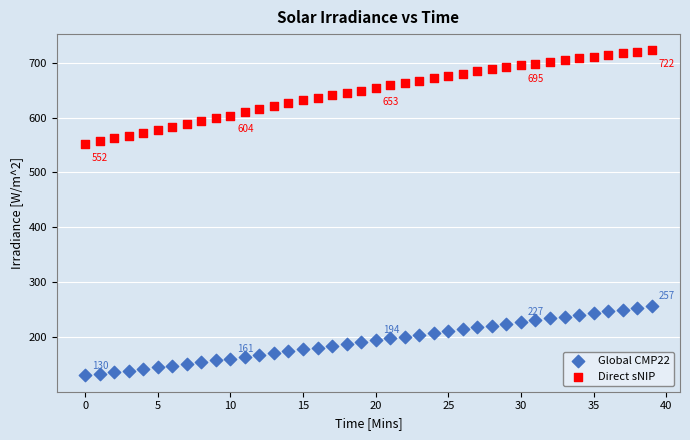

Which series contains the lowest Y value?

Global CMP22